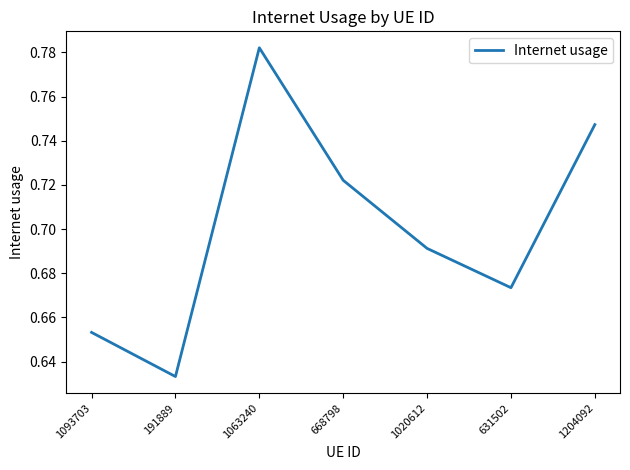

Where is the data nearest to the value 0?

191889